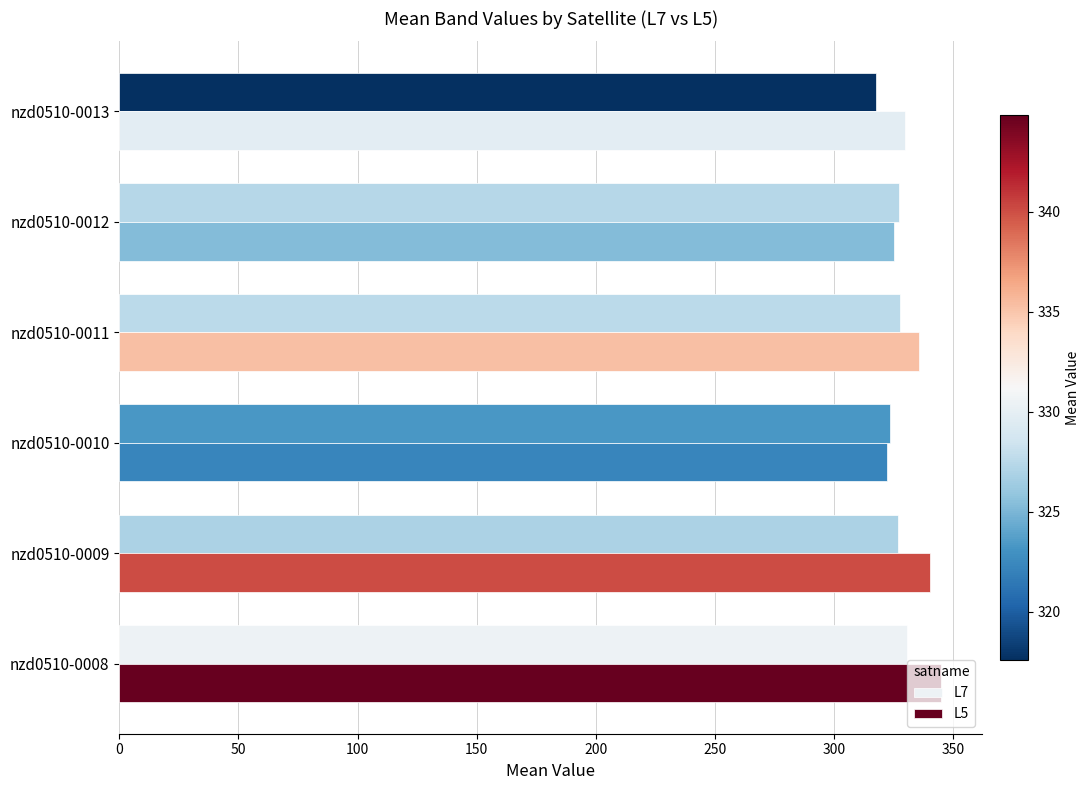

The L5 series shows 202.4 at nzd0510-0008. True or false?

False